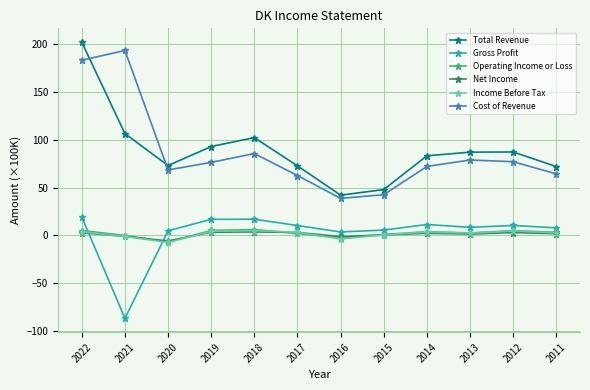

Does the chart display data point markers on the line(s)?

Yes